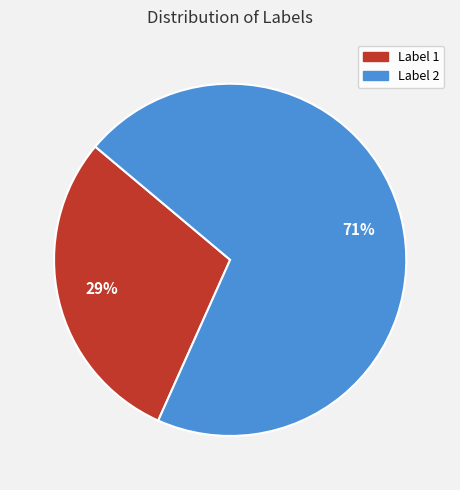

Which slice represents more than half of the pie?

Label 2